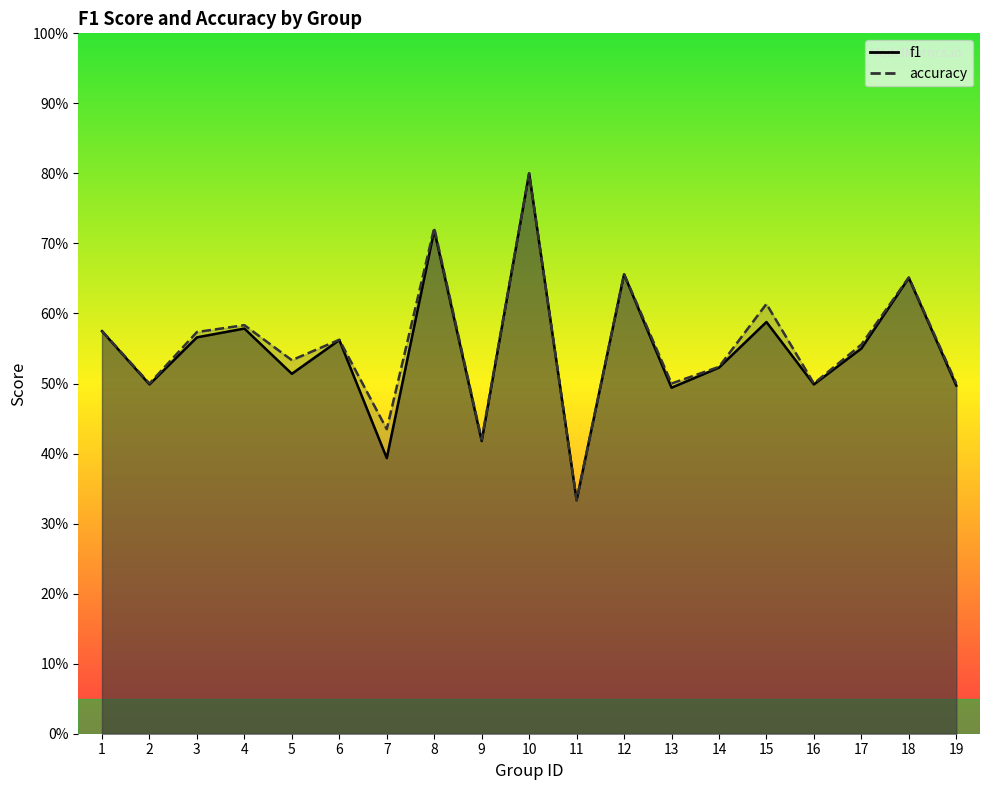

What is the total value across all series at 7?

0.8